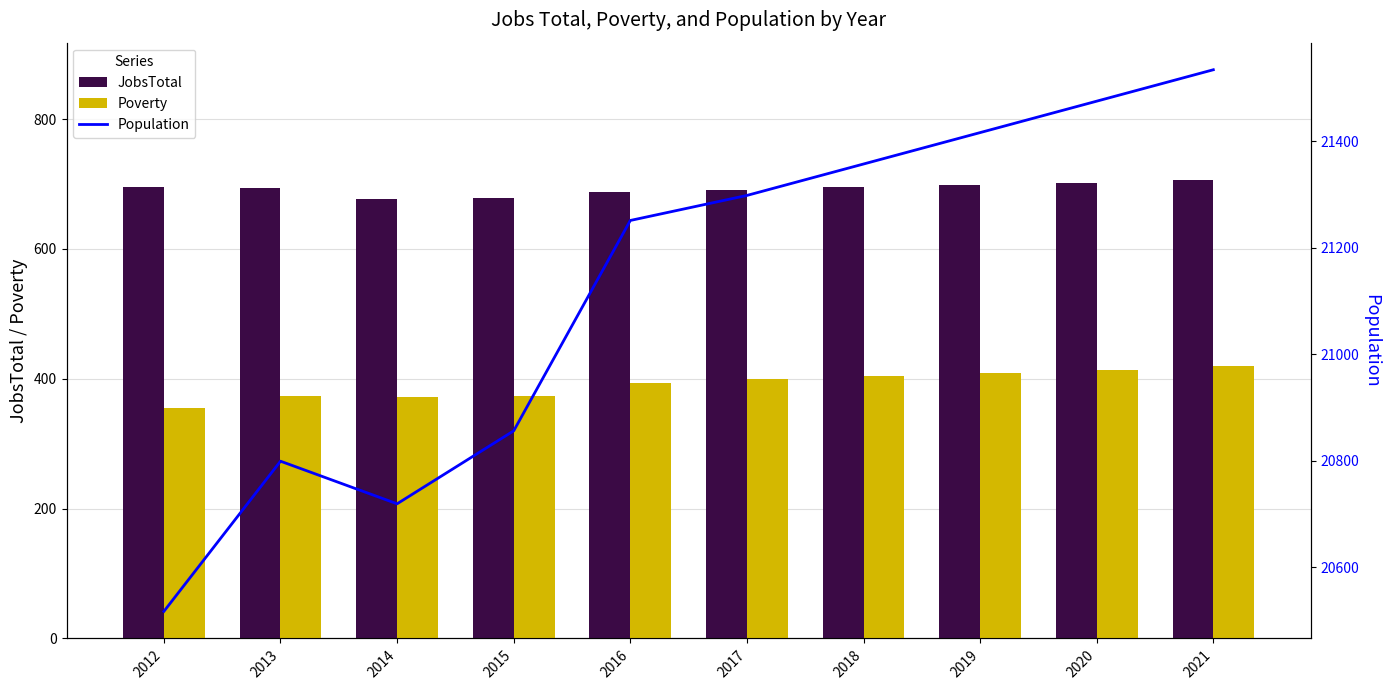

What is the highest value of the Poverty series?

419